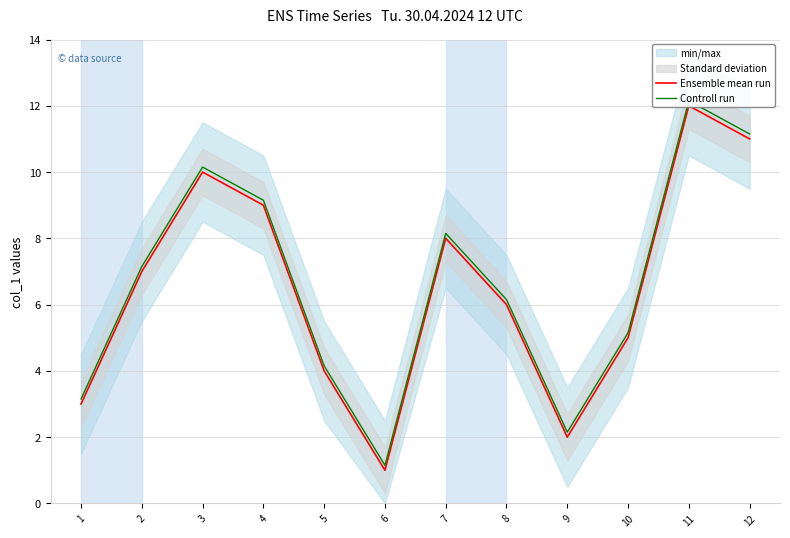

What is the difference between the maximum and second lowest values in the Ensemble mean run series?

10.0